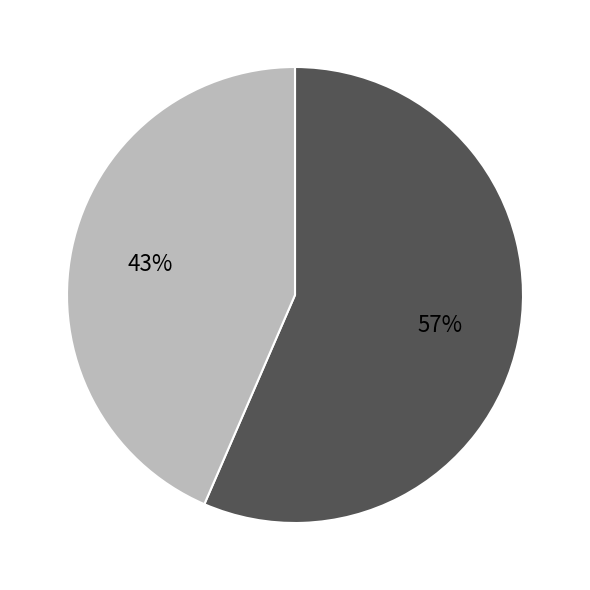

Is there a majority slice in this chart?

Yes